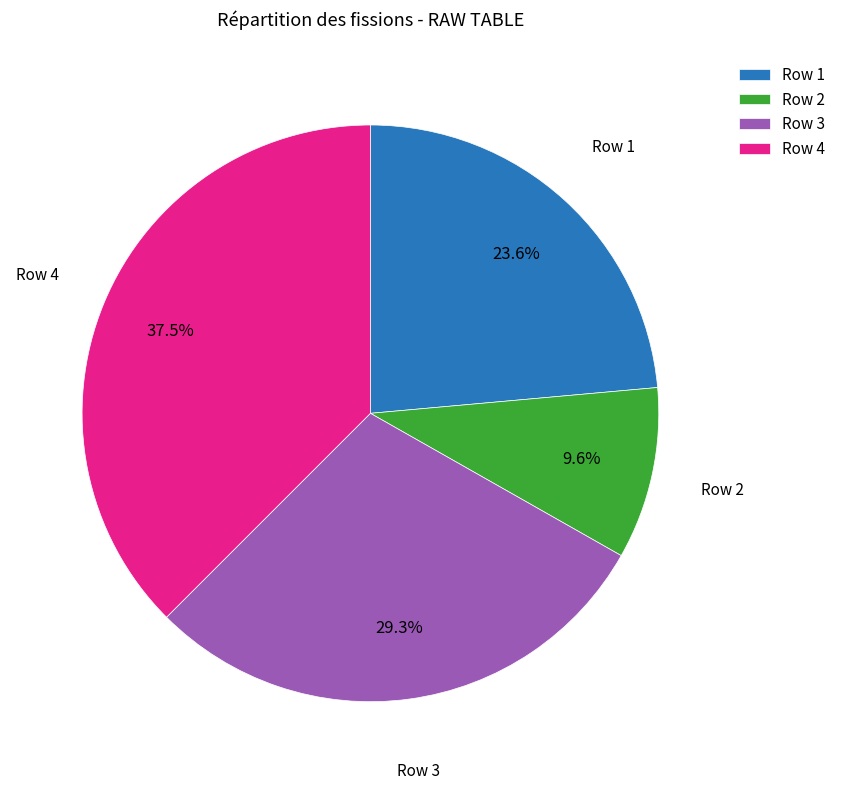

Which category has the smallest portion of the pie?

Row 2